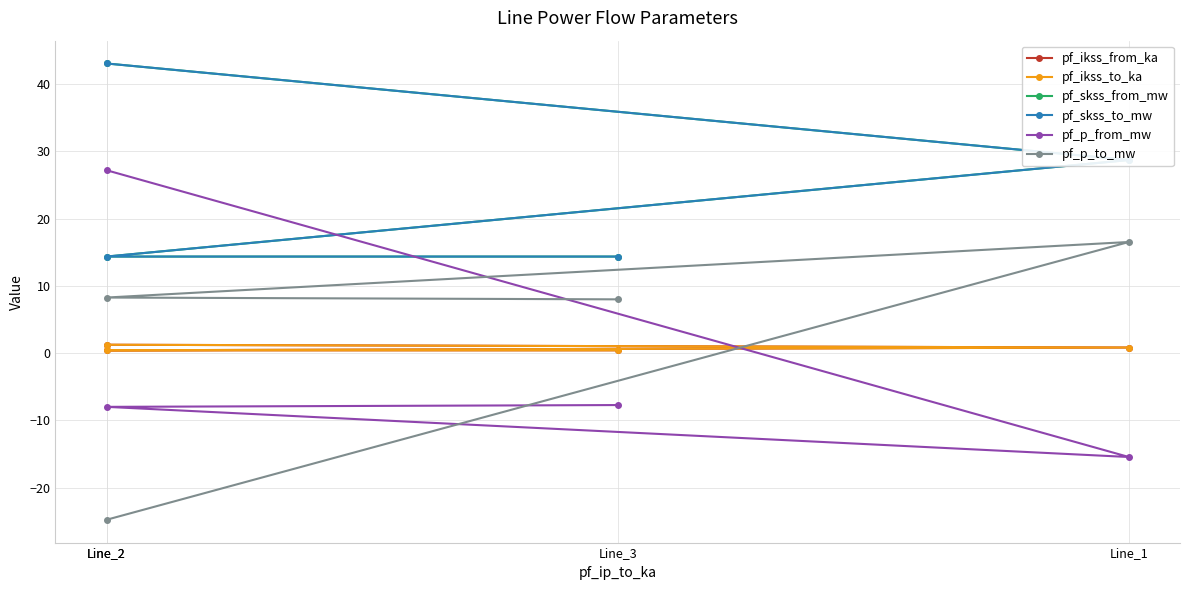

Which series changed the most between Line_2 and Line_2?

pf_p_from_mw